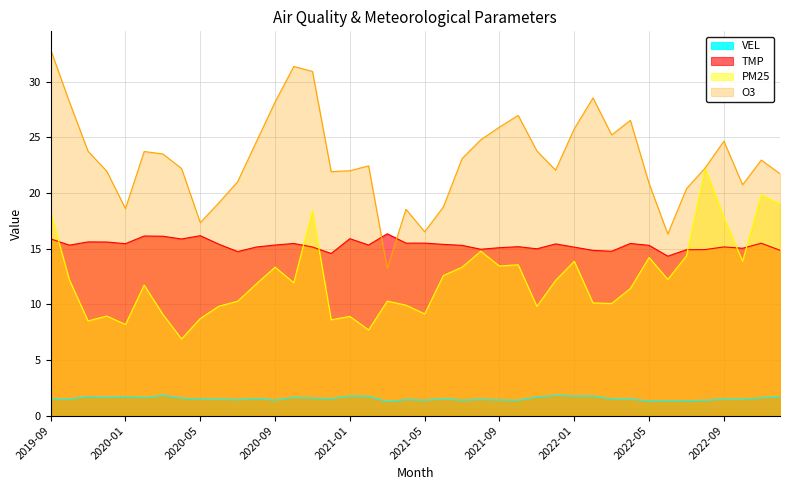

What is the total value across all series at 2021-06?

48.2